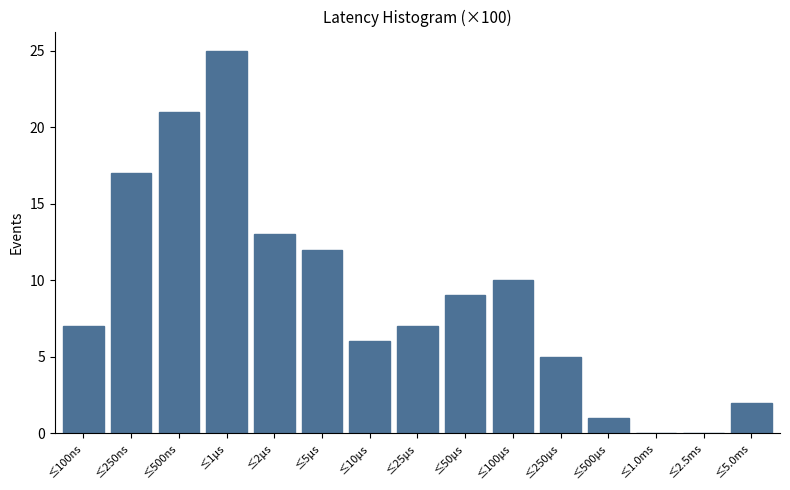

Reading right to left, what are all the values shown in this chart?

≤5.0ms=2	≤2.5ms=0	≤1.0ms=0	≤500μs=1	≤250μs=5	≤100μs=10	≤50μs=9	≤25μs=7	≤10μs=6	≤5μs=12	≤2μs=13	≤1μs=25	≤500ns=21	≤250ns=17	≤100ns=7